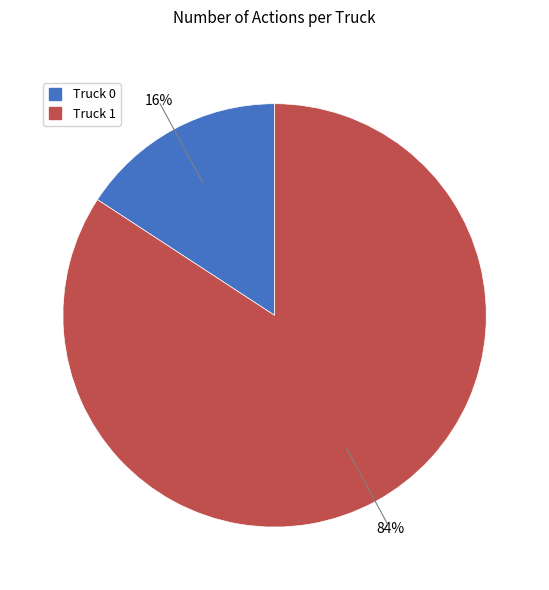

Which has a higher value, Truck 1 or Truck 0?

Truck 1